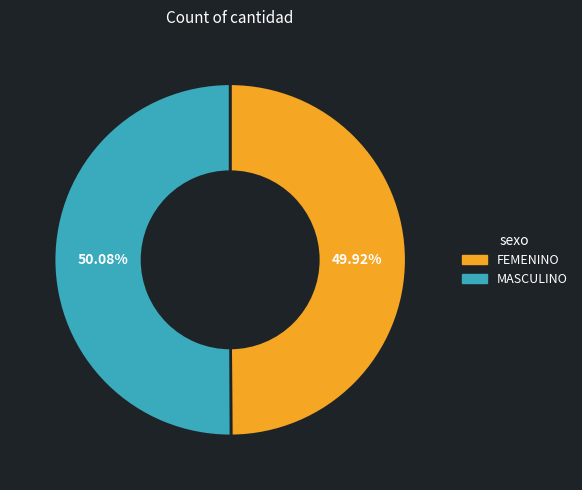

Does any single category account for the majority?

Yes